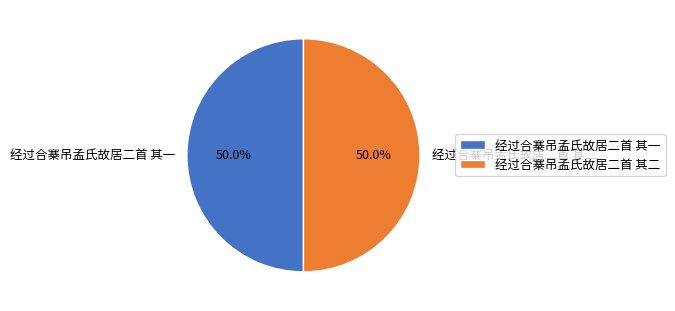

How many segments does this pie chart have?

2